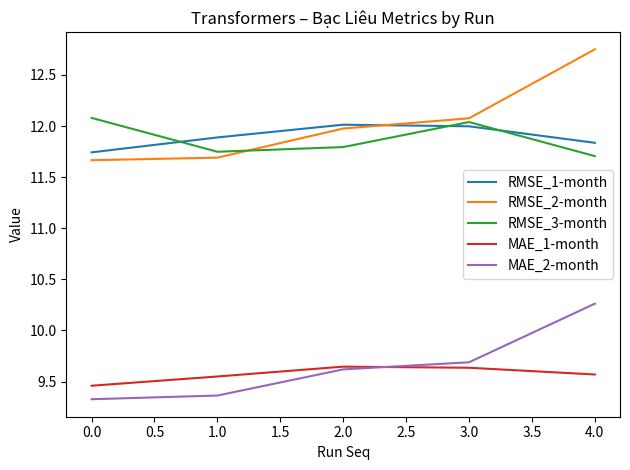

Where is MAE_2-month nearest to the value 9?

0.0